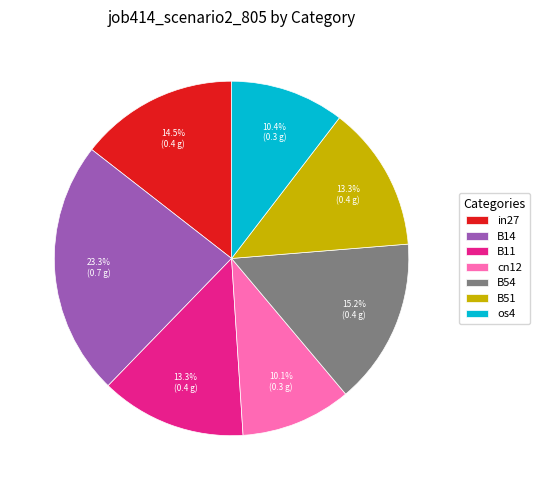

What is the largest slice in the pie chart?

B14